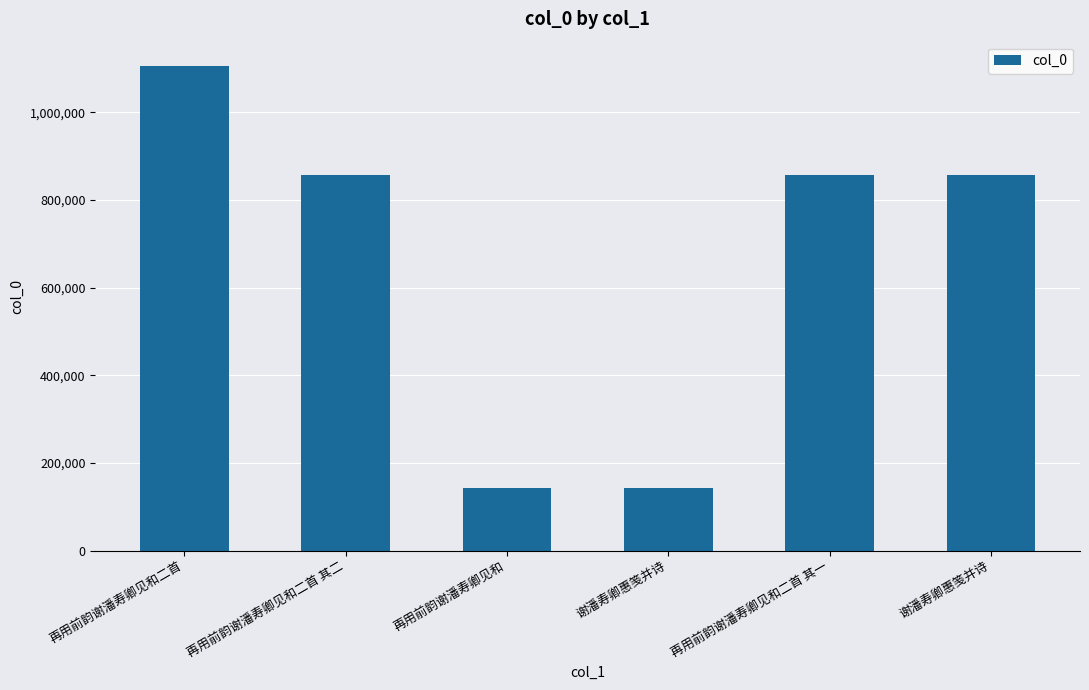

How many bars are there in total?

6